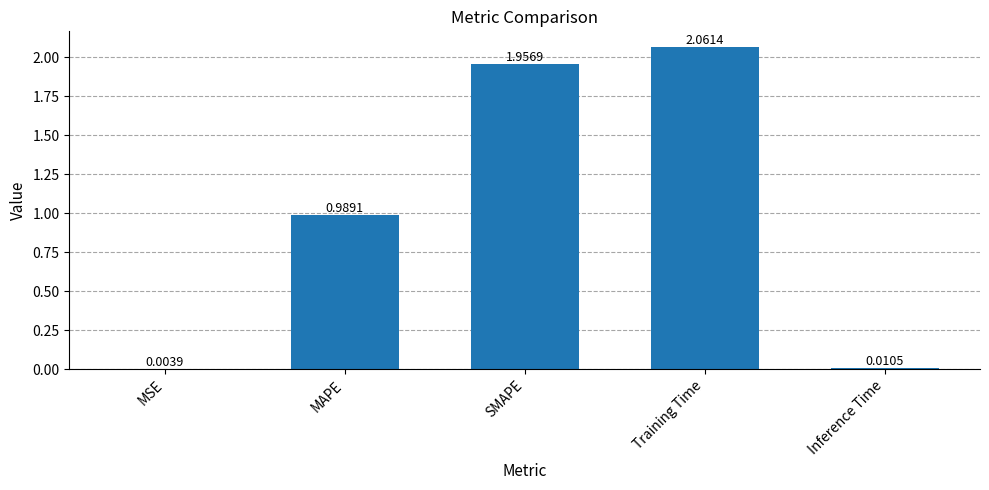

How many data points does each series have?

5